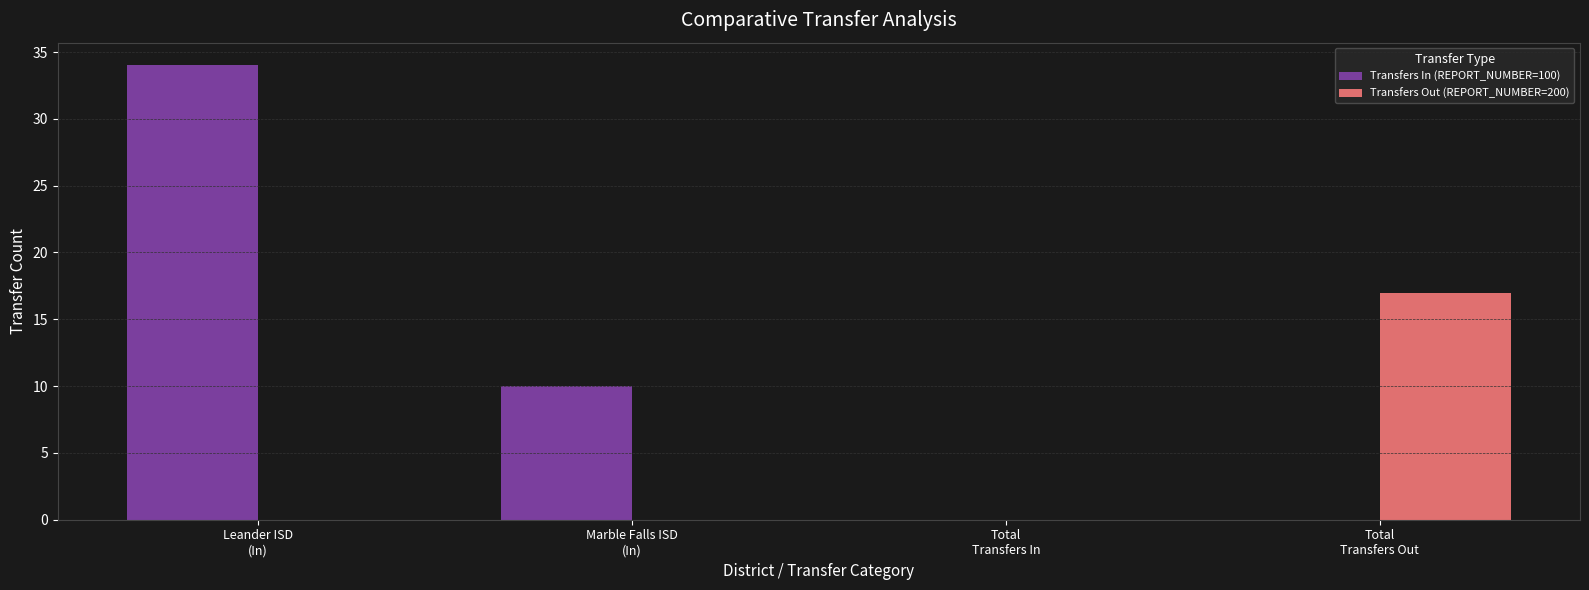

What are all the series names shown in the legend?

Transfers In (REPORT_NUMBER=100), Transfers Out (REPORT_NUMBER=200)